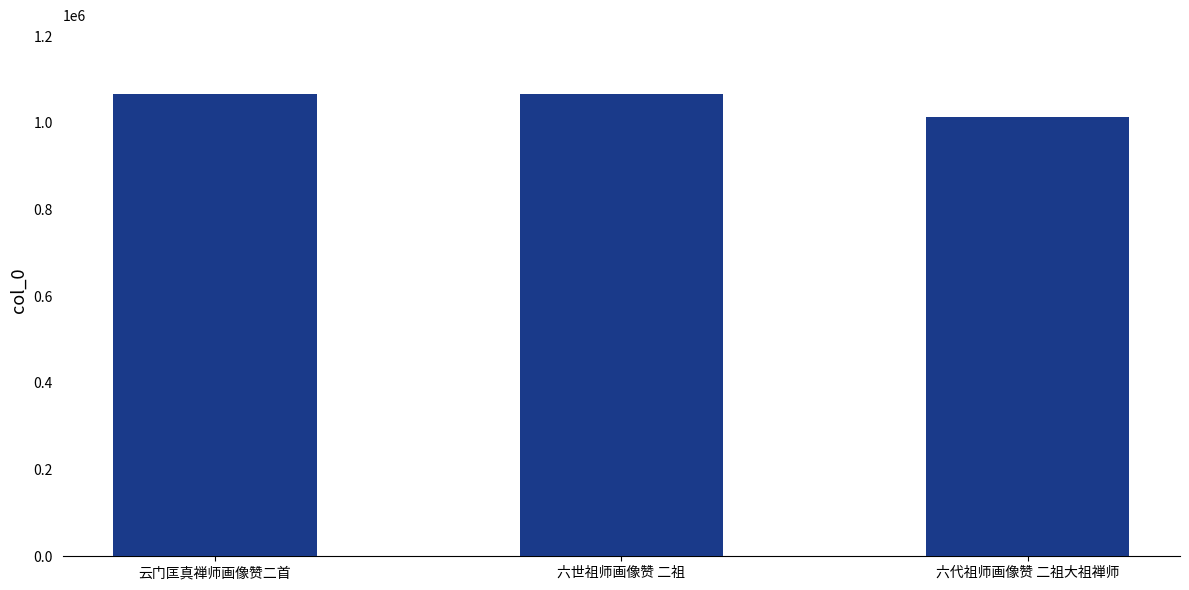

Between 六代祖师画像赞 二祖大祖禅师 and 六世祖师画像赞 二祖, which is larger?

六世祖师画像赞 二祖